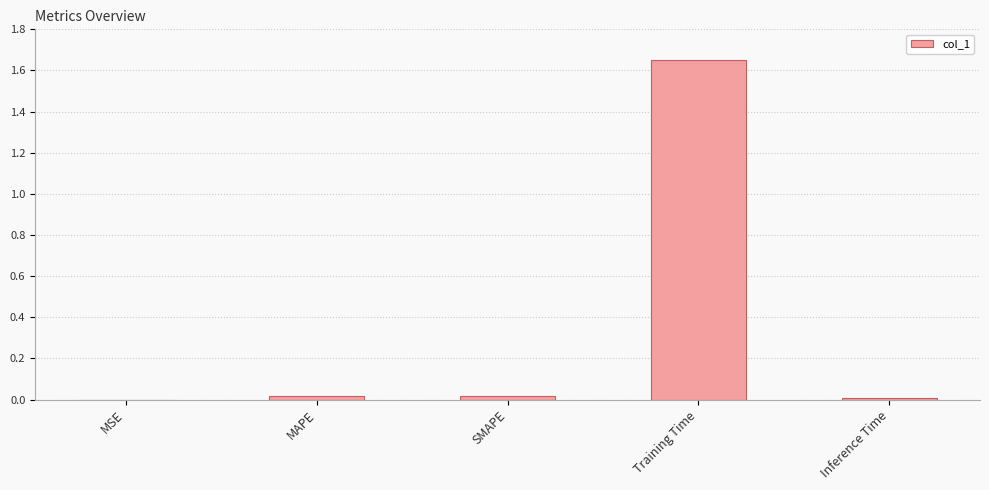

The chart shows a value of 0.0 at SMAPE. True or false?

True